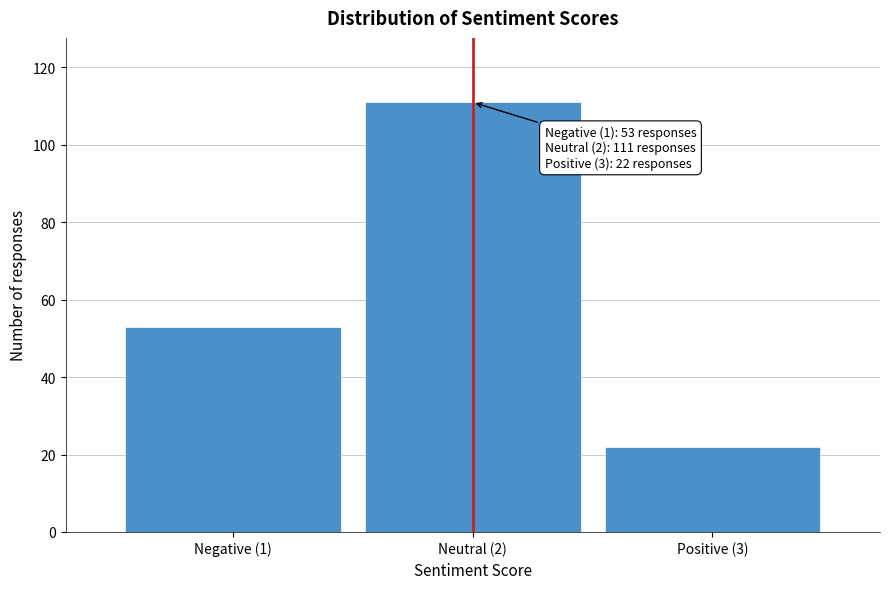

Reading left to right, what are all the values shown in this chart?

53	111	22